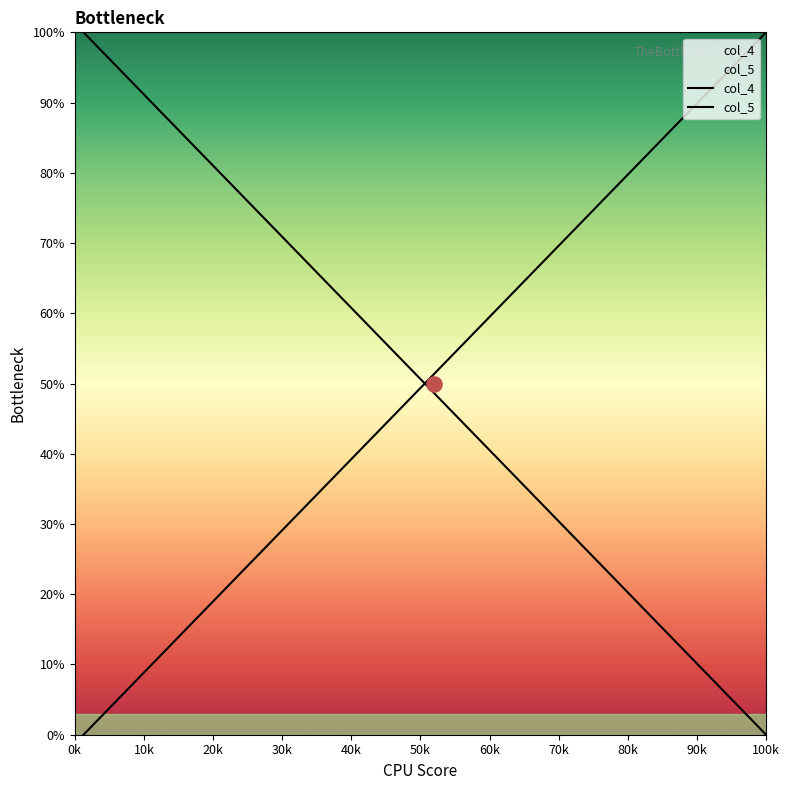

Which series reaches the minimum Y coordinate?

col_4